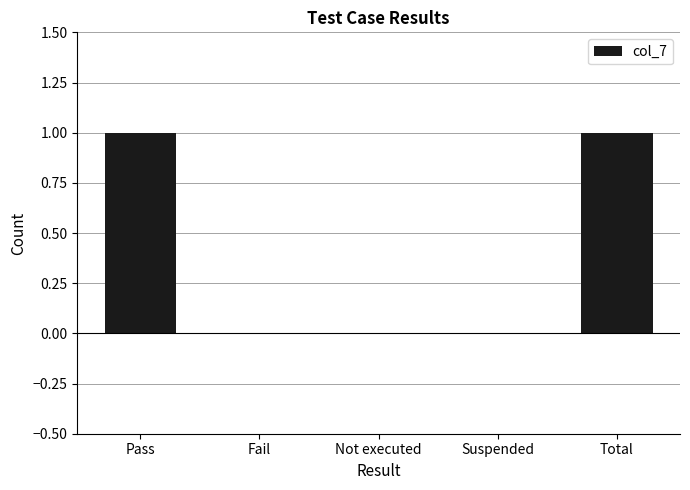

Approximately how many times larger is the value at Total compared to Pass?

1.0